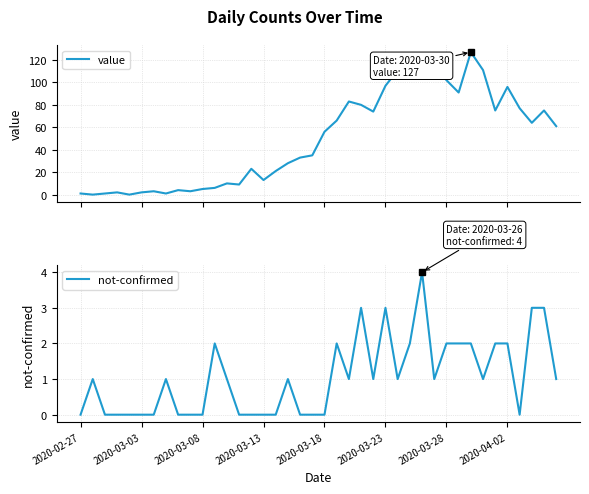

Where is value nearest to the value 63?

37